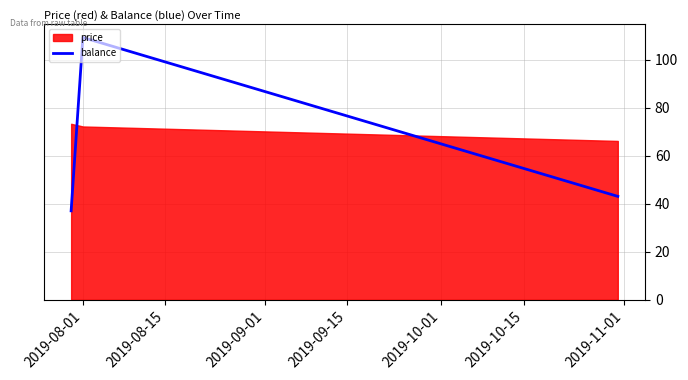

Reading left to right, transcribe all the data shown in this chart.

37.1	109.3	43.1